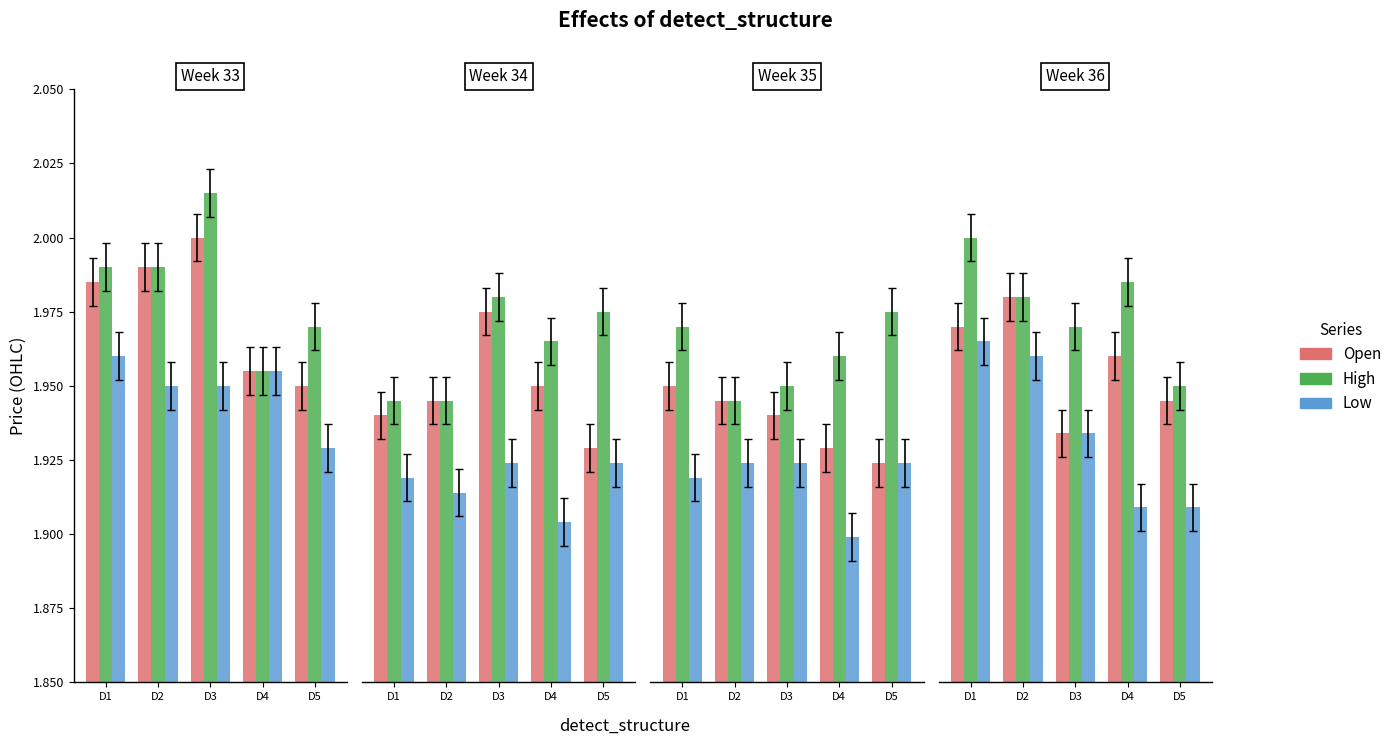

Which series has the largest total across all categories?

High